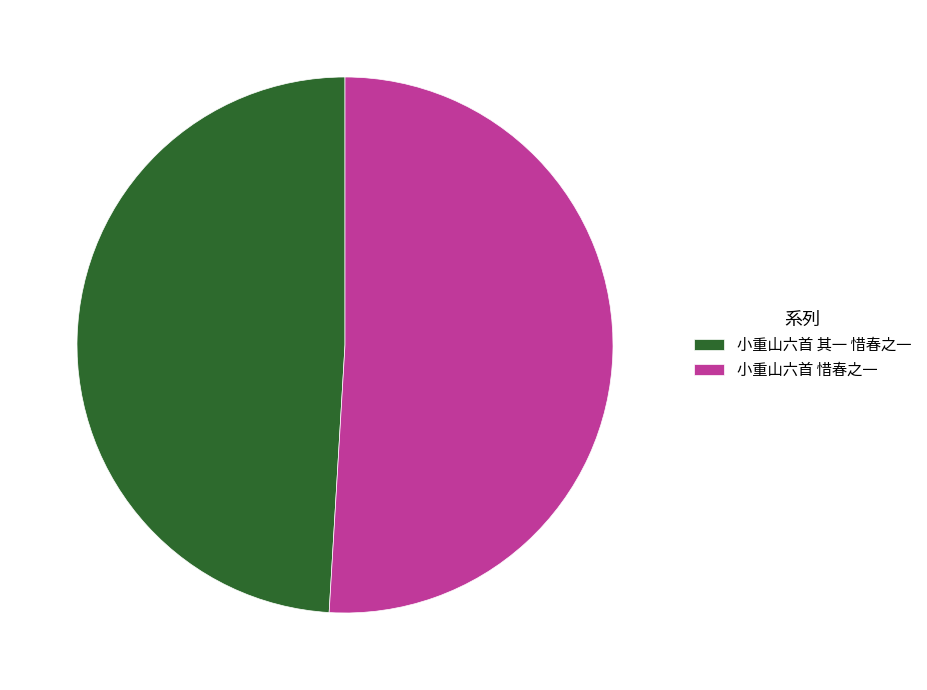

True or false: 小重山六首 其一 惜春之一 accounts for 49% of the total.

True